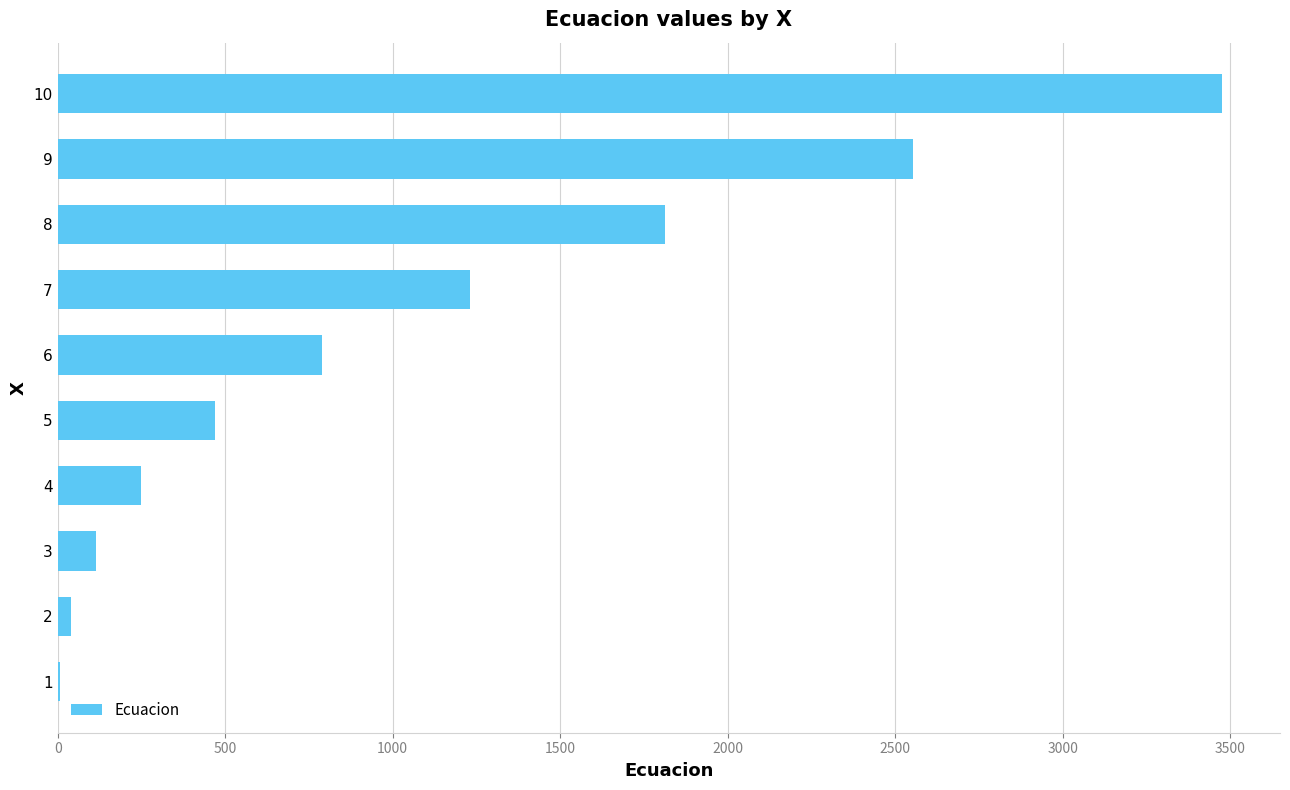

The value at 3 is 113.2. True or false?

True